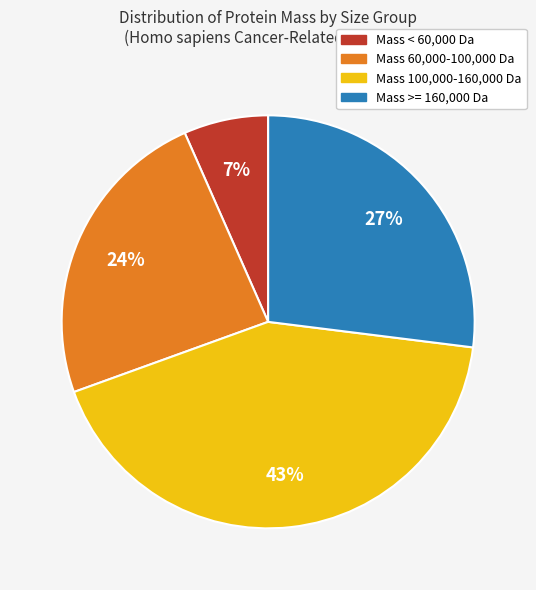

To the nearest percent, what is the combined percentage of Mass < 60,000 Da and Mass >= 160,000 Da?

34%